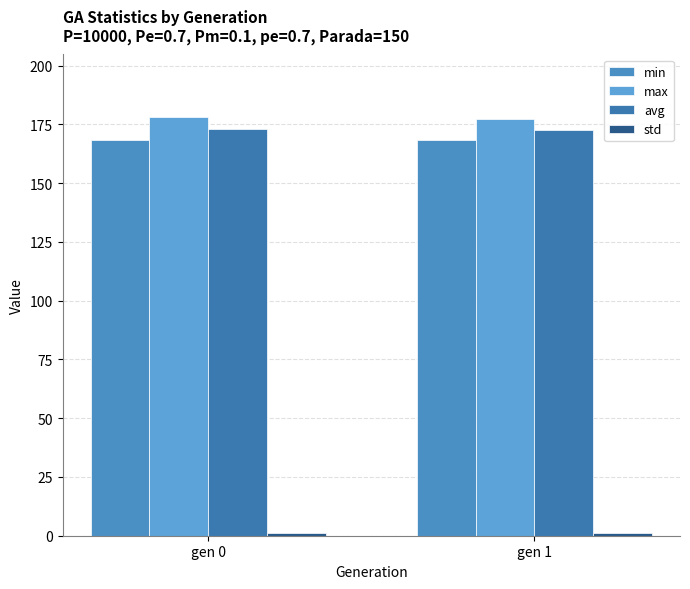

What is the average value of the std series?

1.3